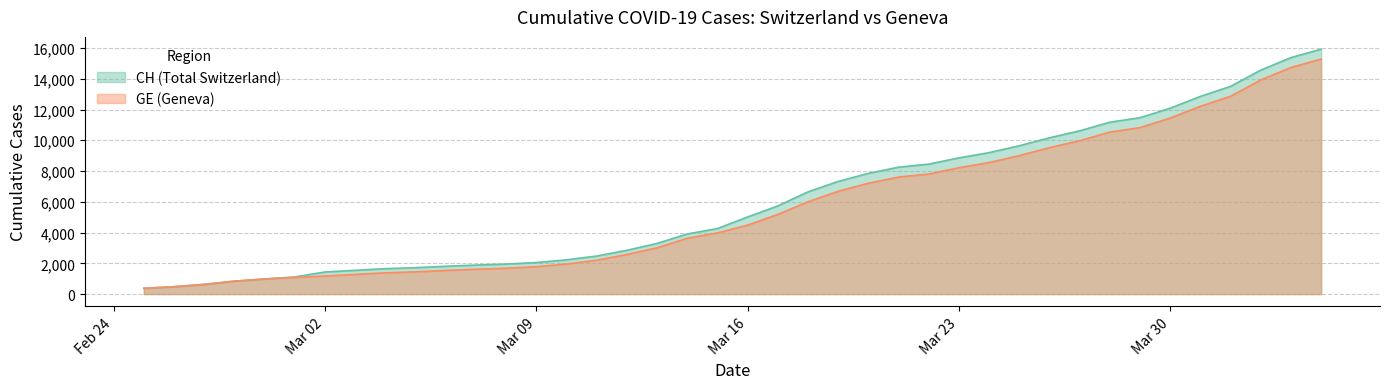

Which series changed the most between 2020-03-05 and 2020-03-22?

CH